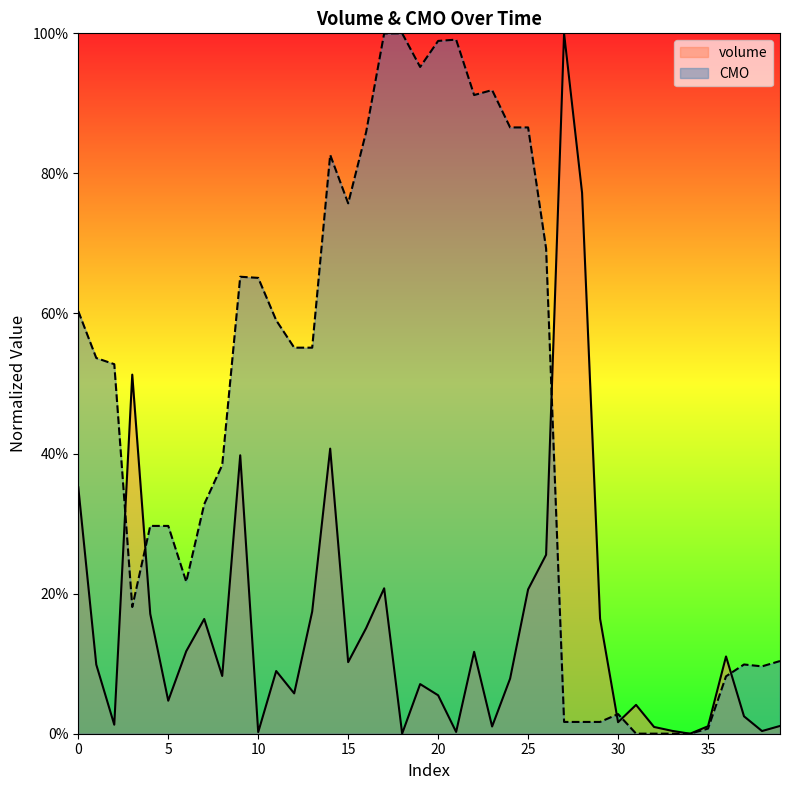

How many lines are shown in the chart?

2